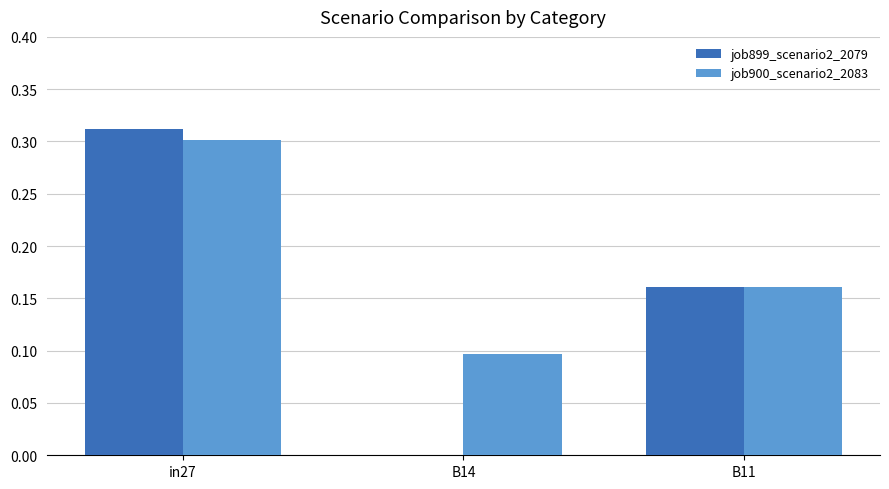

Which series has the largest total across all categories?

job900_scenario2_2083